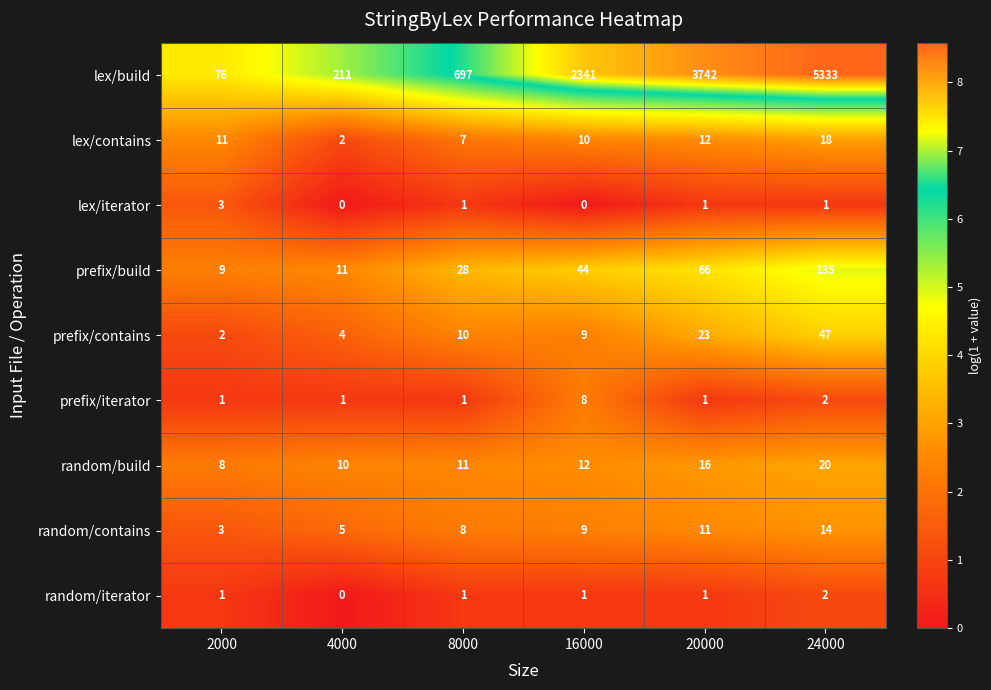

Which label corresponds to the largest value in the chart?

24000